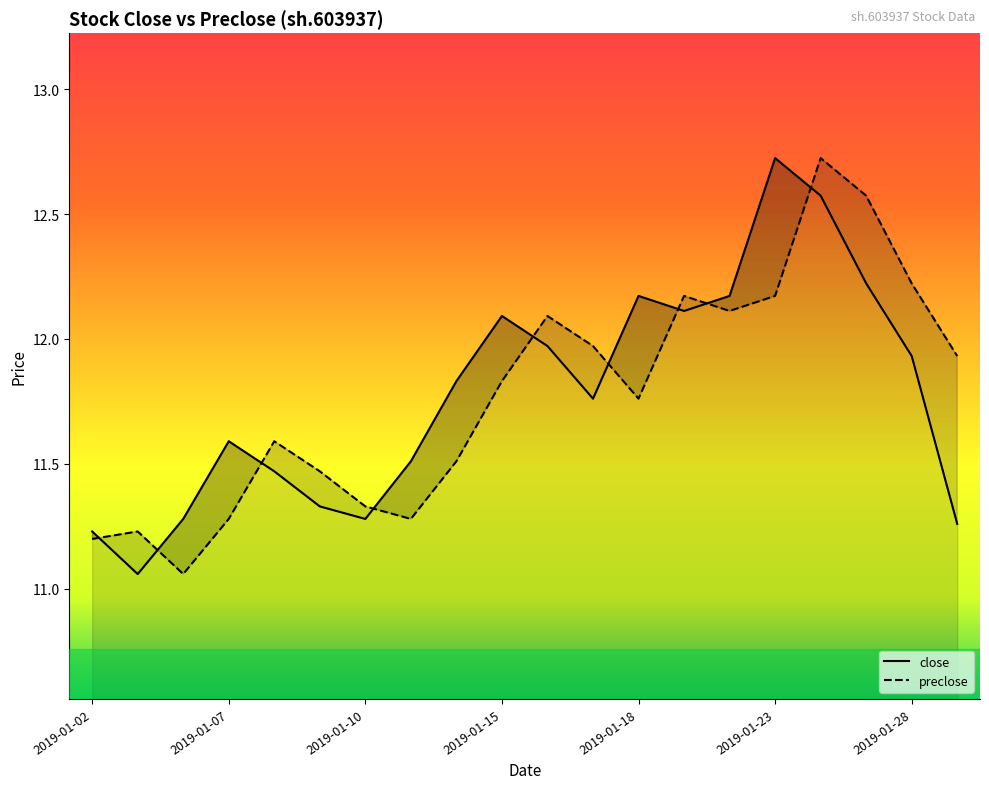

Is it true that preclose equals 11.9 at 2019-01-29?

True